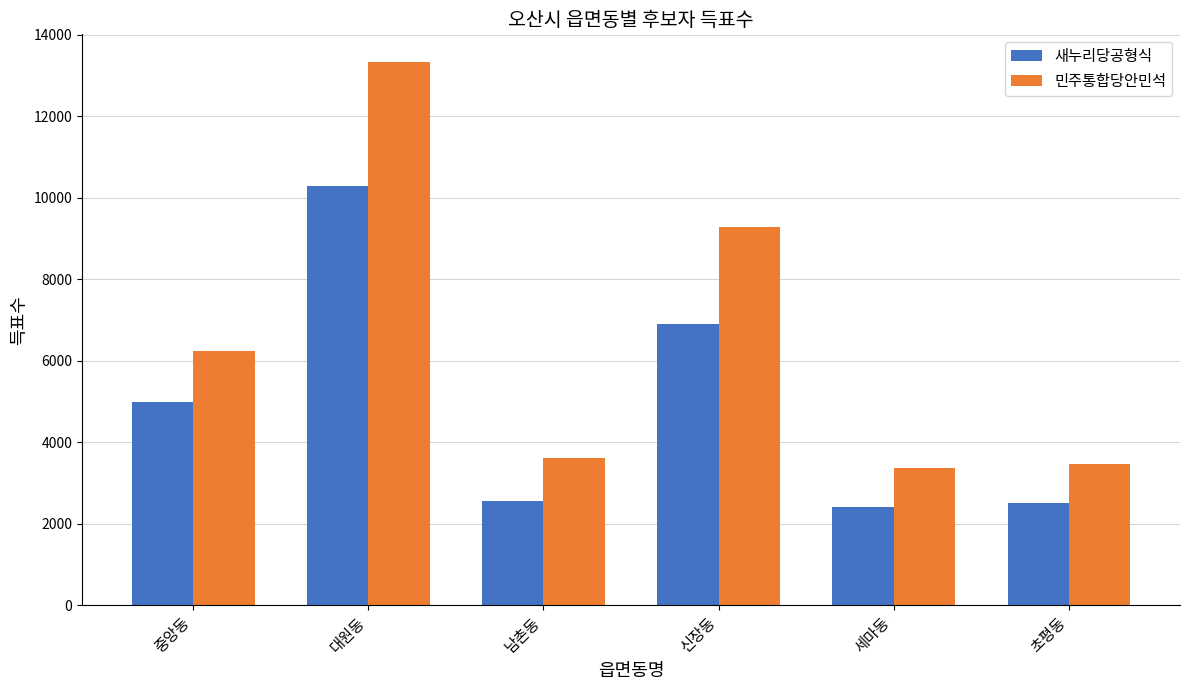

What is the minimum value shown in the chart?

2410